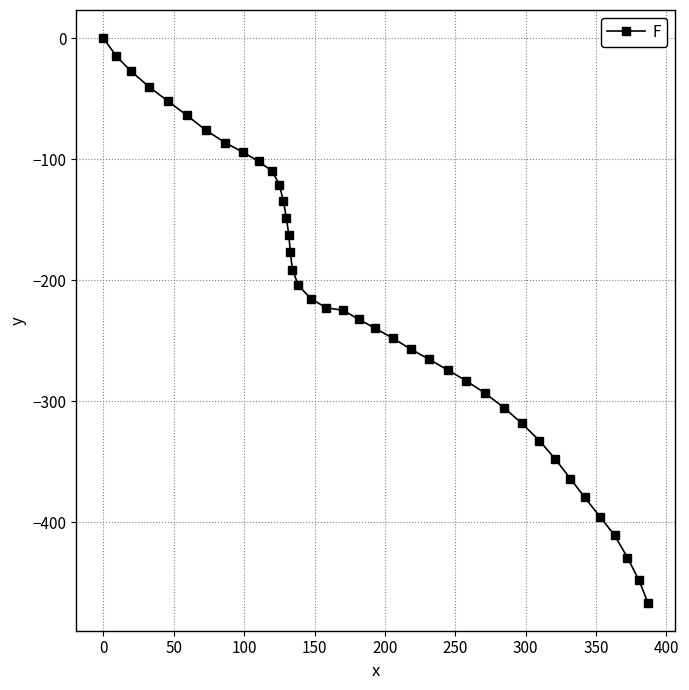

What is the difference between the maximum and minimum values?

466.2